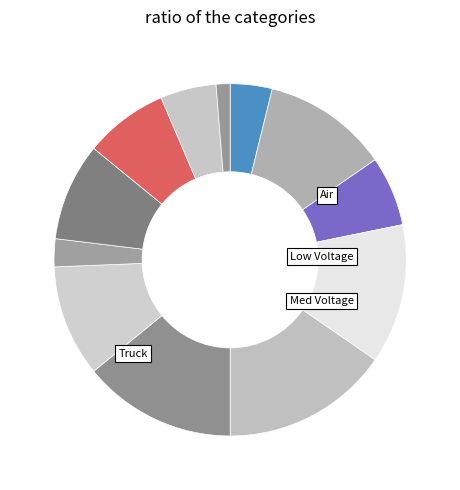

Count the number of slices in the pie.

12